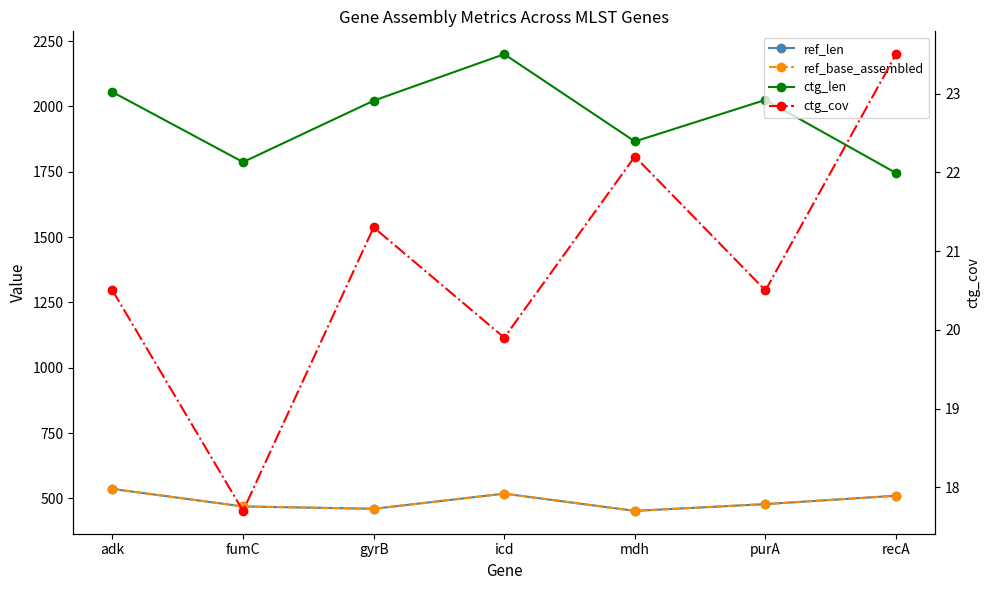

Which category has the highest value across all series?

icd